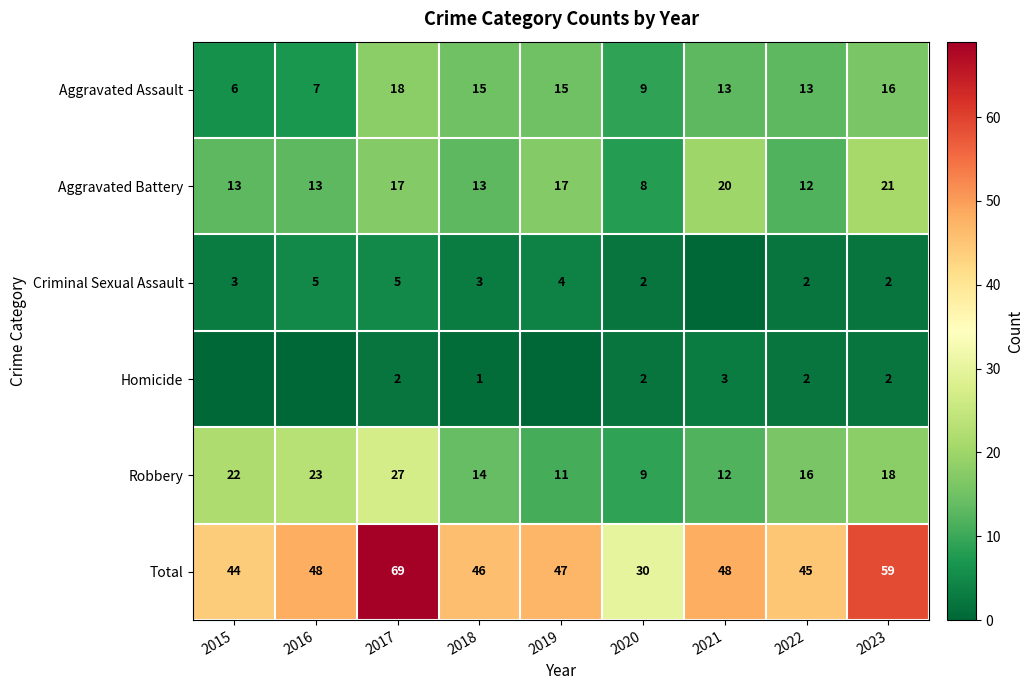

The value of Homicide at 2023 is 2. True or false?

True